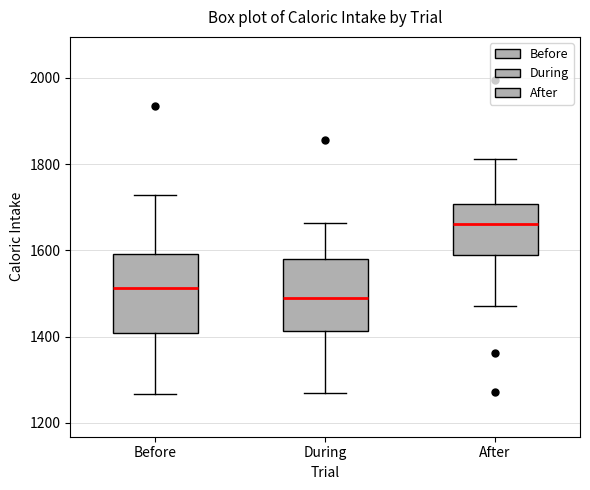

Where is the upper edge of the box for Before on the y-axis? The values are not printed on the chart, so give them approximately, as read against the axis.

1600